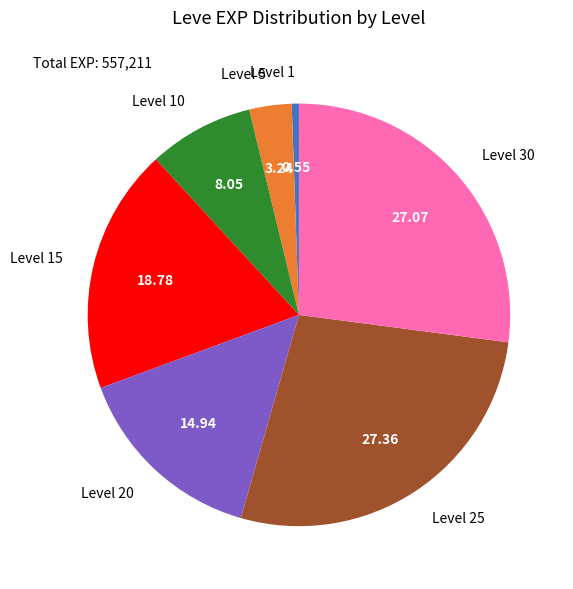

Which has a higher value, Level 25 or Level 5?

Level 25